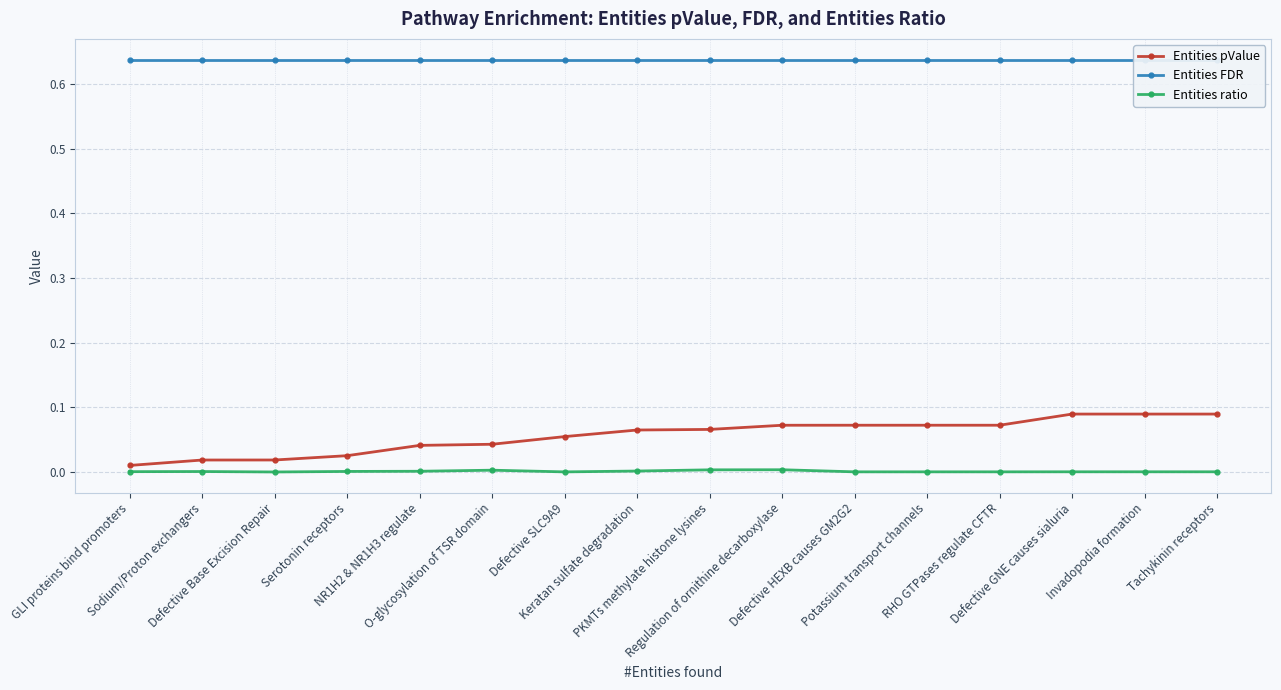

Is the value of Entities FDR at Invadopodia formation greater than the value of Entities pValue at Regulation of ornithine decarboxylase?

Yes